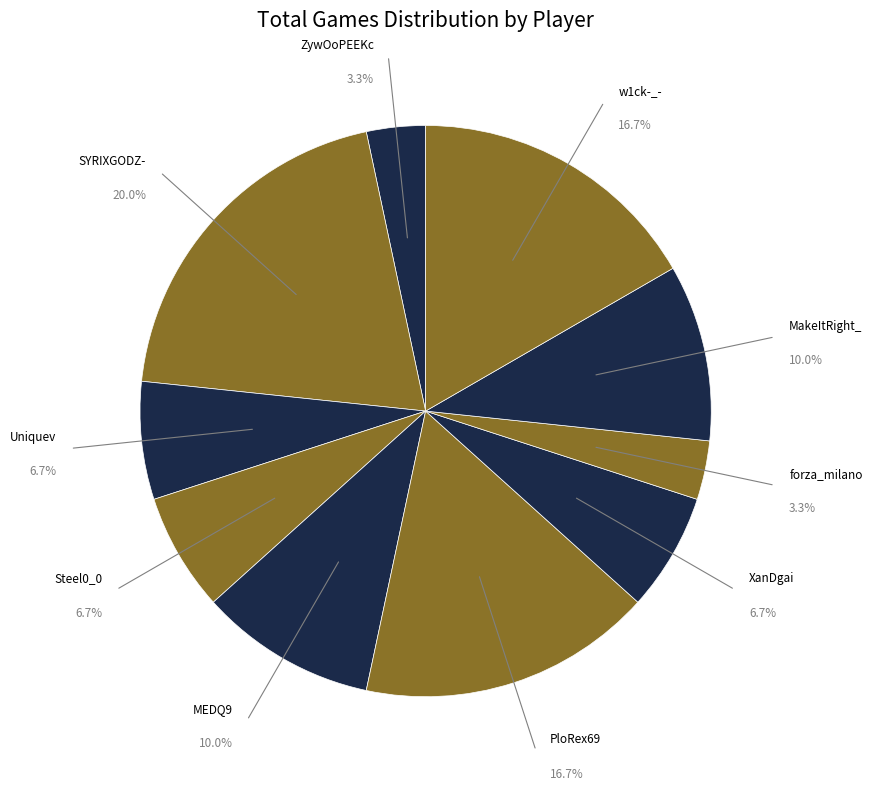

Approximately how many times larger is the value at Steel0_0 compared to forza_milano?

2.0